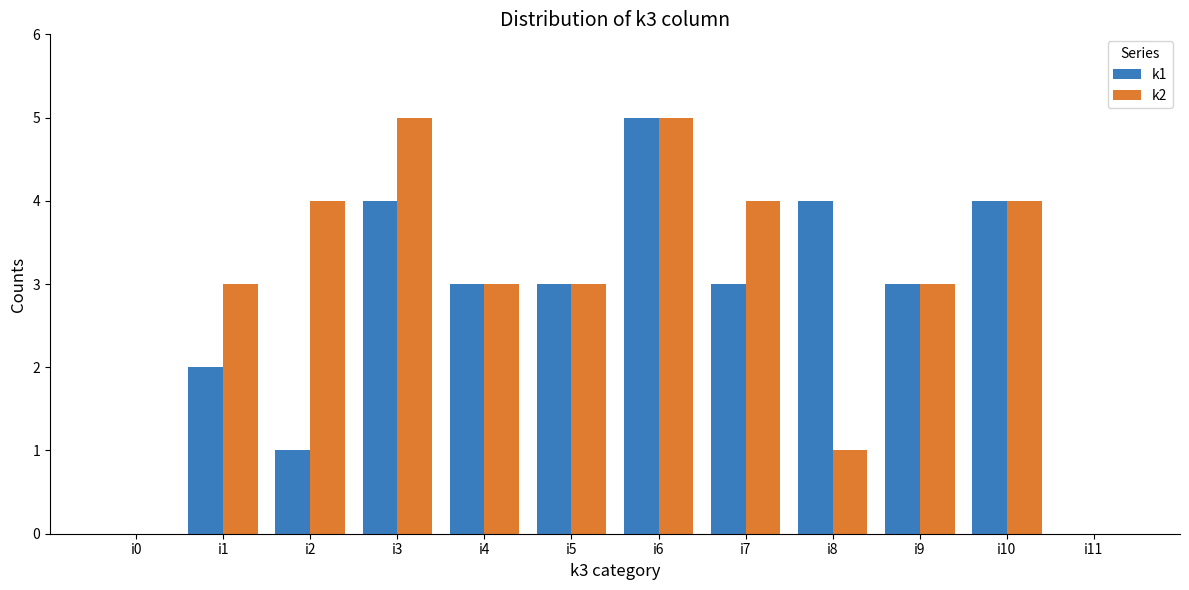

Reading right to left, transcribe all the data shown in this chart.

k1: i11=0	i10=4	i9=3	i8=4	i7=3	i6=5	i5=3	i4=3	i3=4	i2=1	i1=2	i0=0
k2: i11=0	i10=4	i9=3	i8=1	i7=4	i6=5	i5=3	i4=3	i3=5	i2=4	i1=3	i0=0